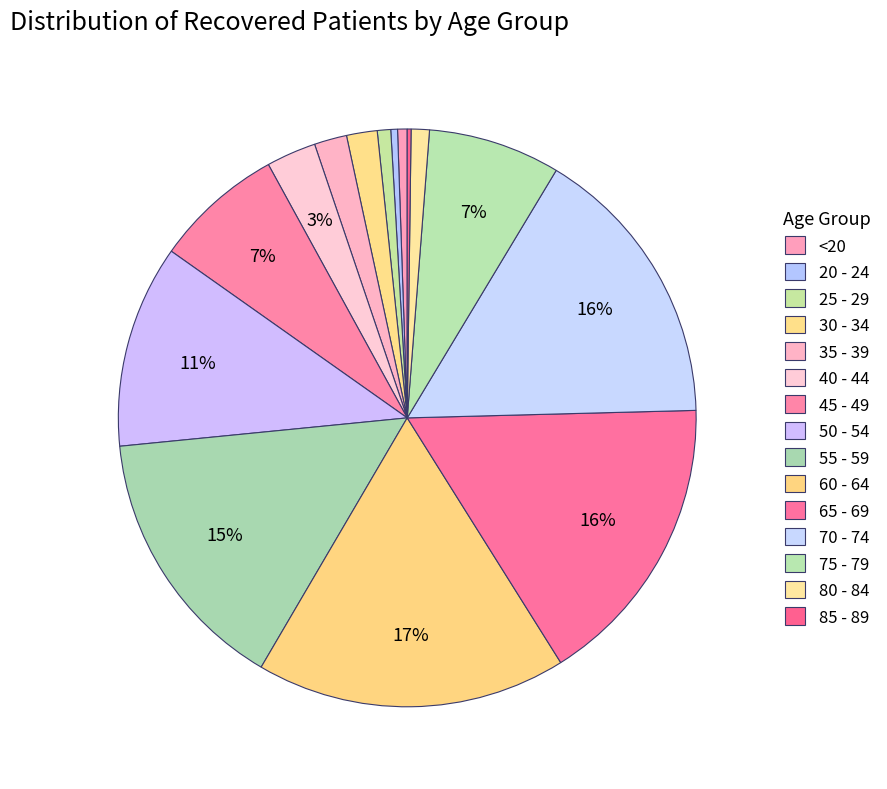

The <20 slice represents 1% of the pie. True or false?

True